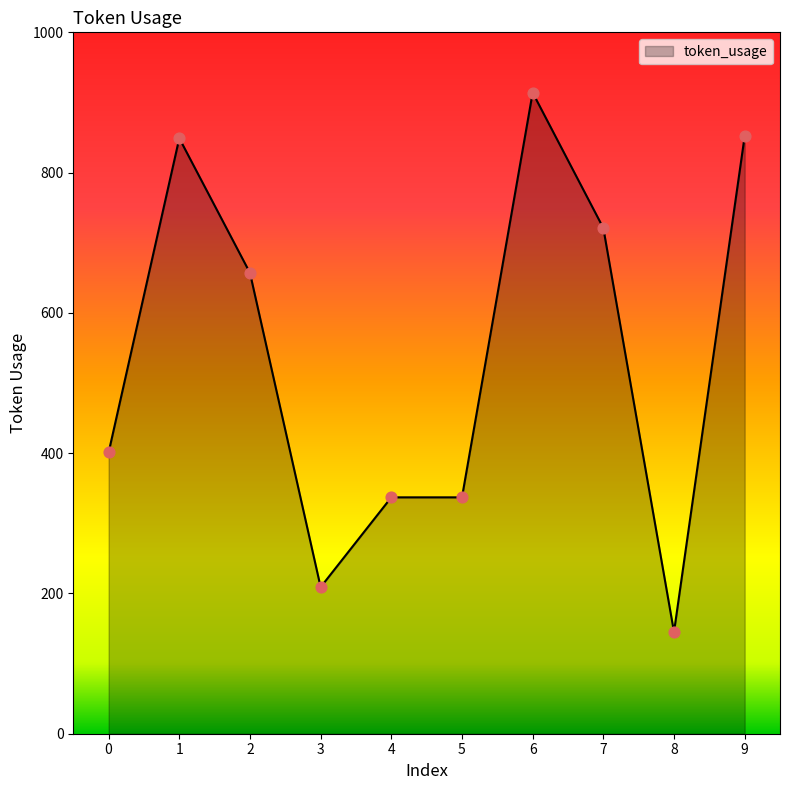

What is the change in value from 1 to 5?

-512